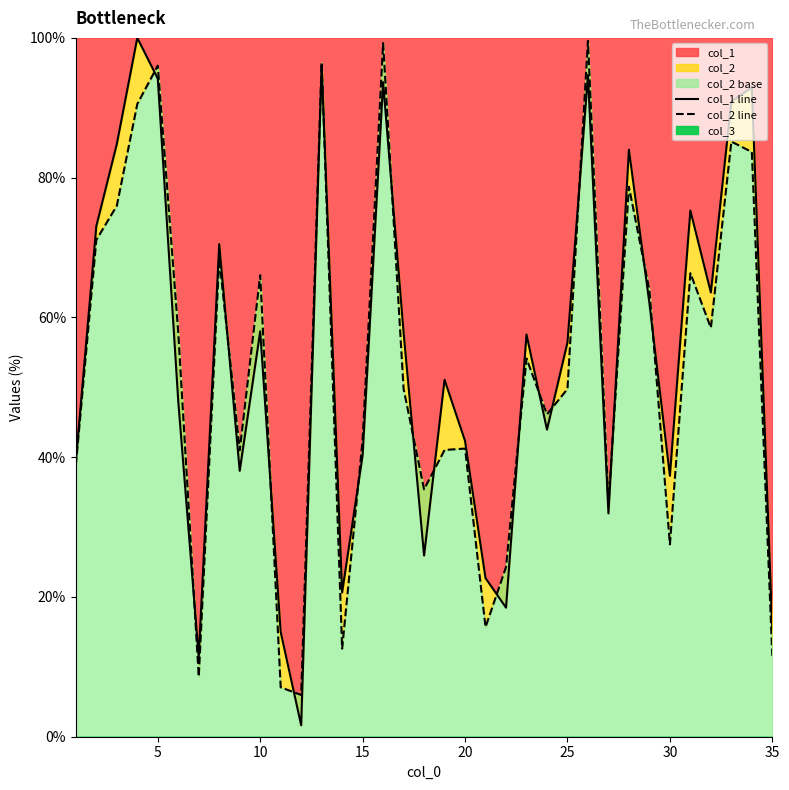

True or false: col_2 line has a value of 102.5 at 27.

False